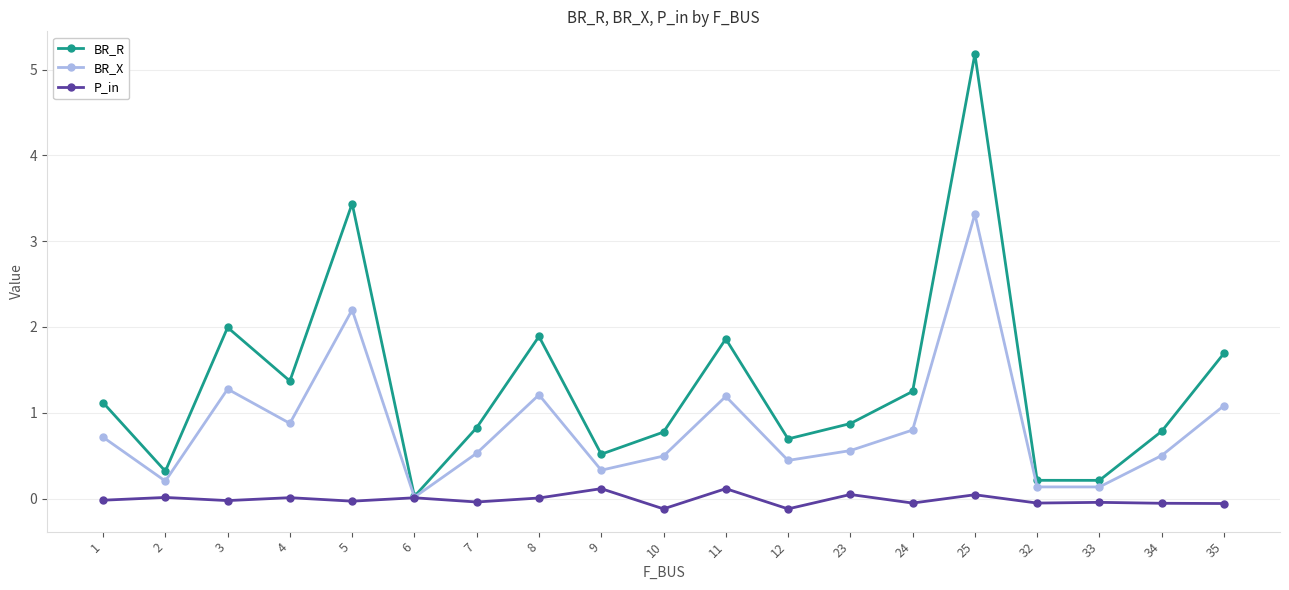

What is the value of the BR_X point at the 11th from the left?

1.2